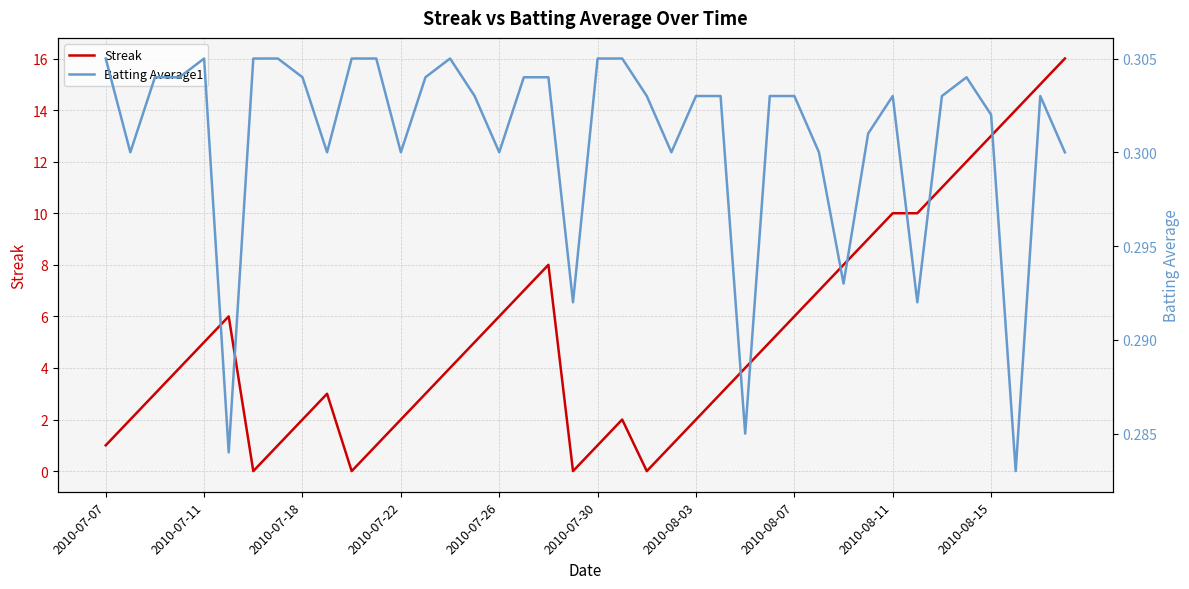

How many positive values does the Streak series have?

36